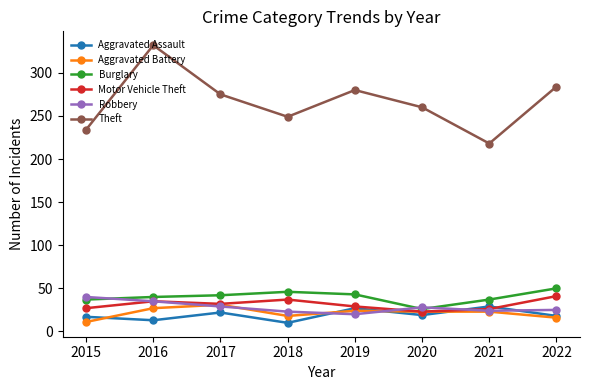

What is the minimum value shown in the chart?

10